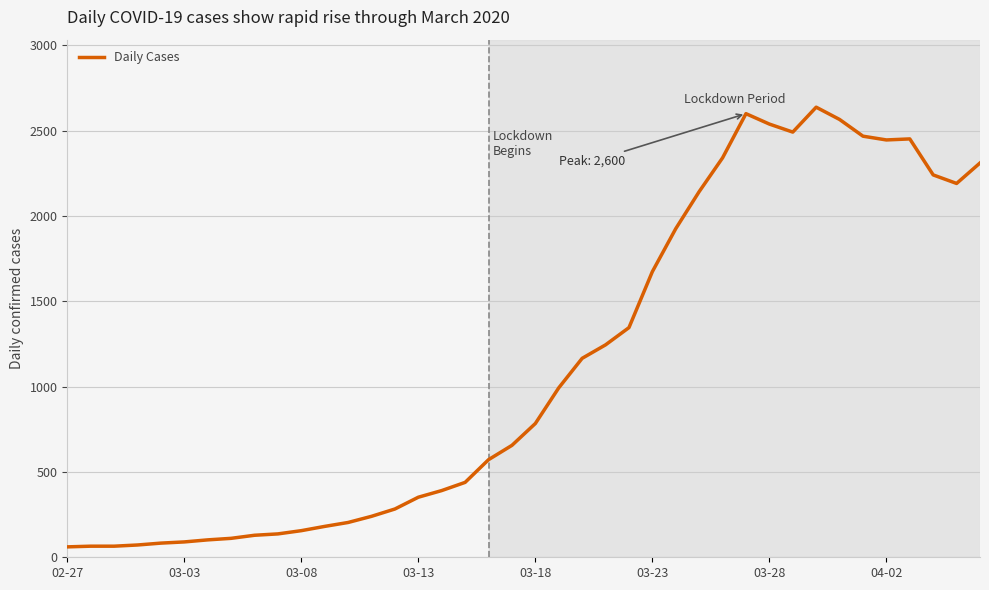

What is the difference between the maximum and minimum values?

2577